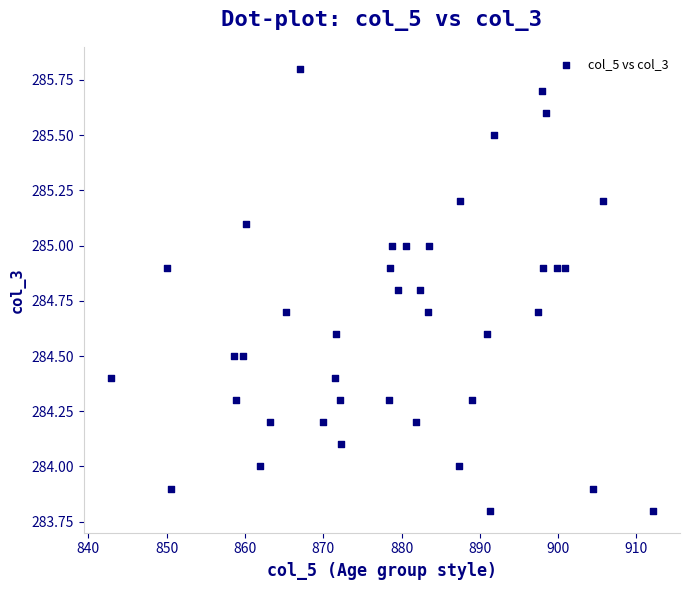

What is the range of Y values (max minus min)?

2.0